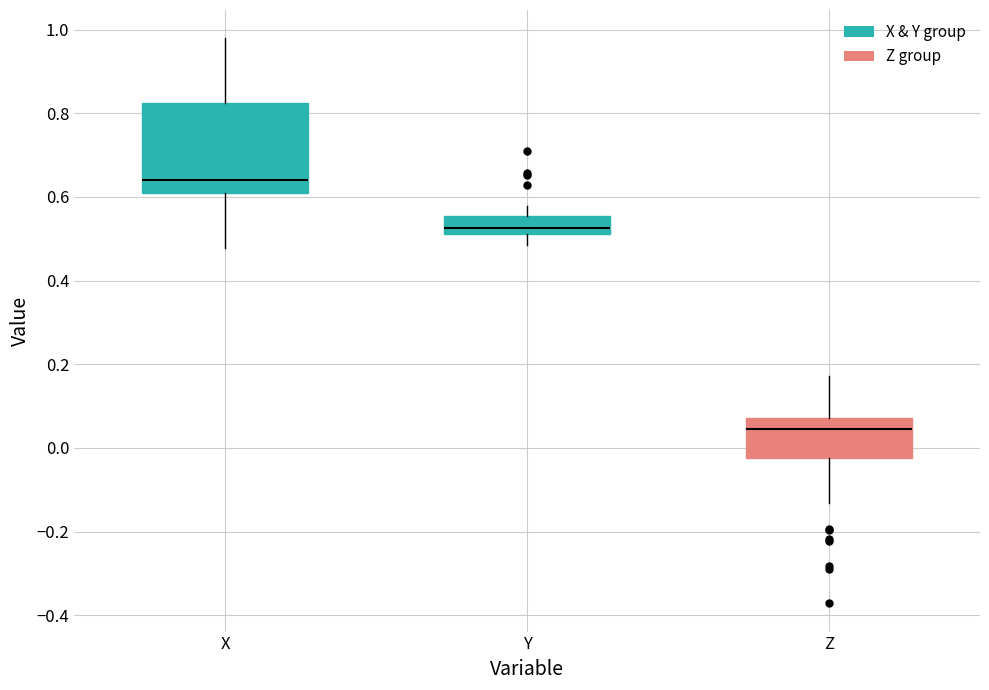

Reading left to right, read every box against the y-axis: the position of its median line, the range the box covers, and the ends of its whiskers. The values are not printed on the chart, so give them approximately, as read against the axis.

X: median 0.64, box 0.60 to 0.82, whiskers 0.48 to 0.98
Y: median 0.52 (just above the box's lower edge), box 0.52 to 0.56, whiskers 0.48 to 0.58
Z: median 0.04, box -0.02 to 0.08, whiskers -0.14 to 0.18